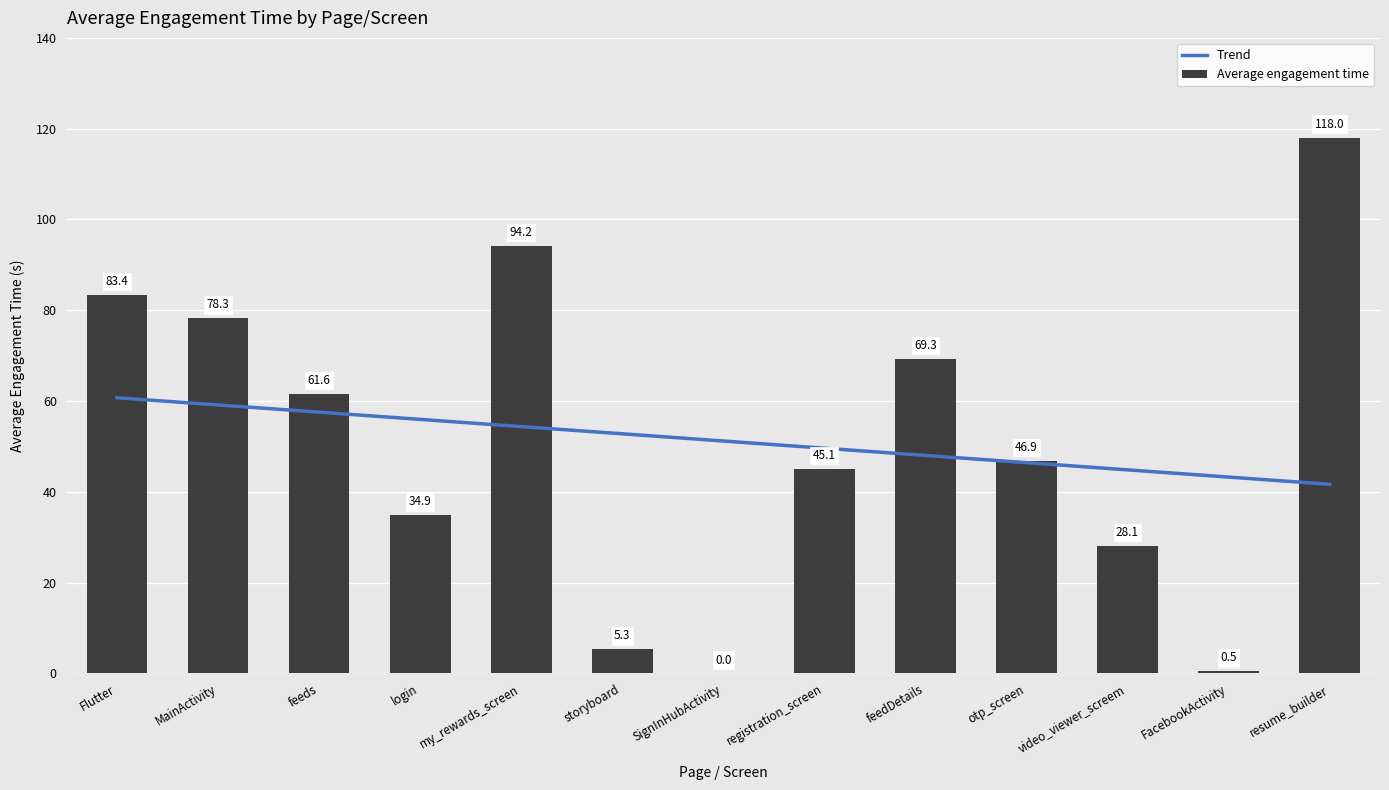

The value of Average engagement time at storyboard is 5.3. True or false?

True